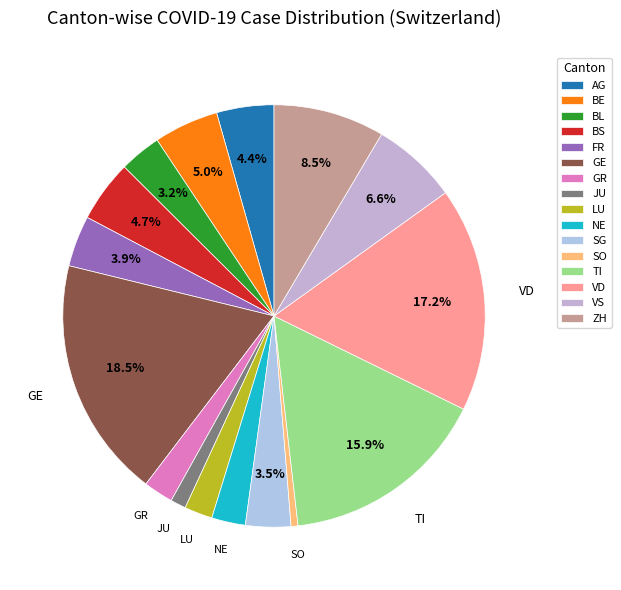

Does ZH represent more than half of the total?

No